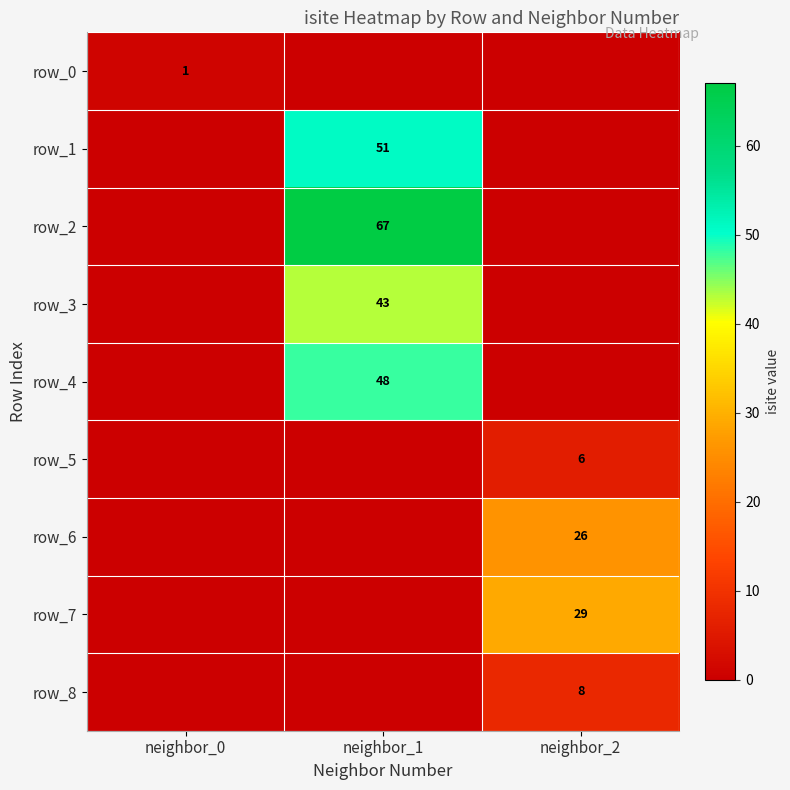

Count the row_6 values in the range 0 to 26.

3